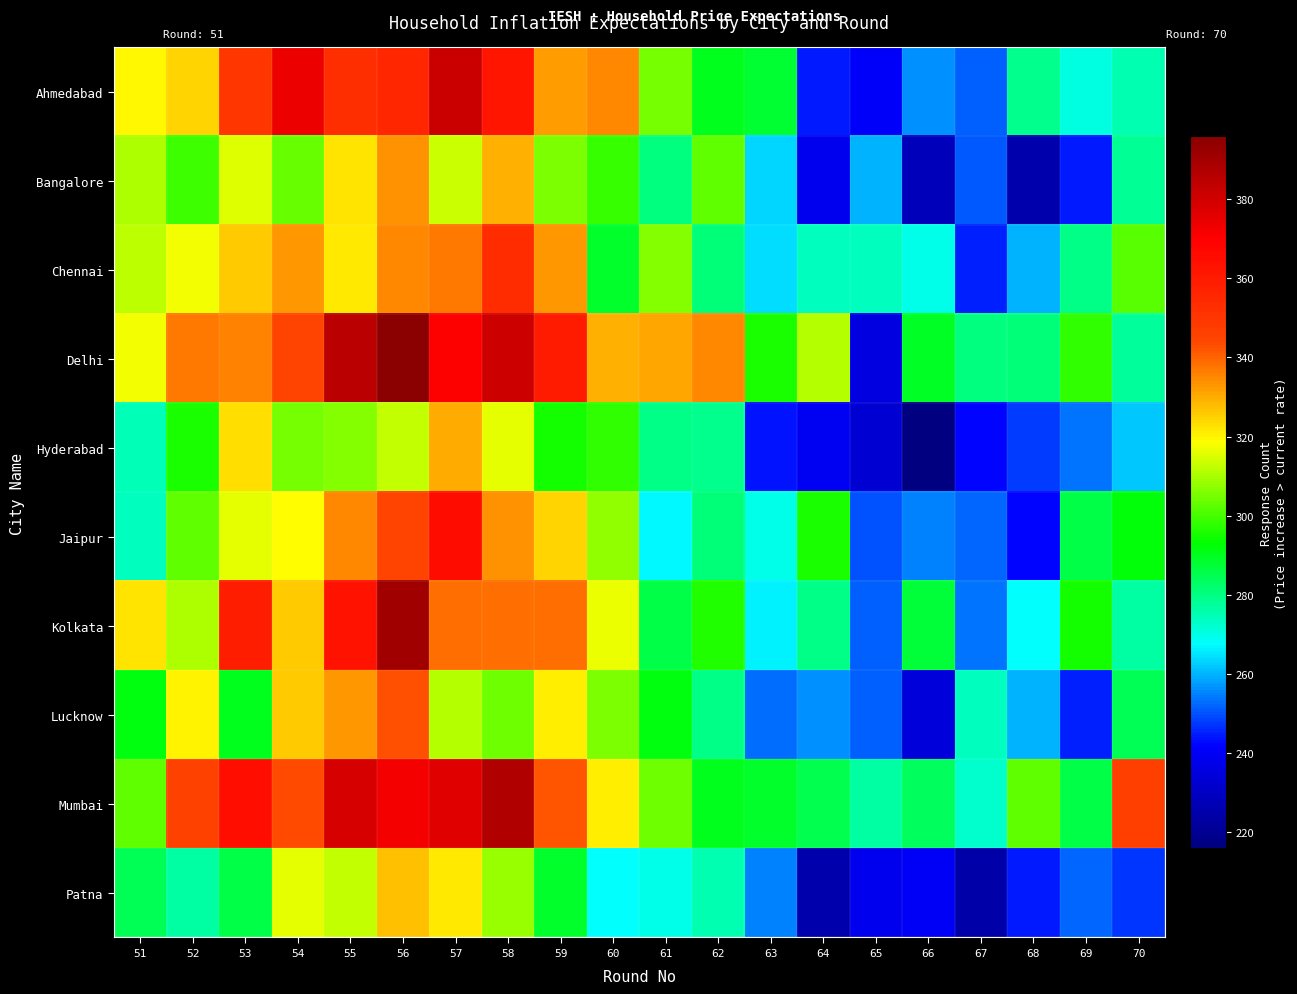

What is the smallest value displayed?

216.0